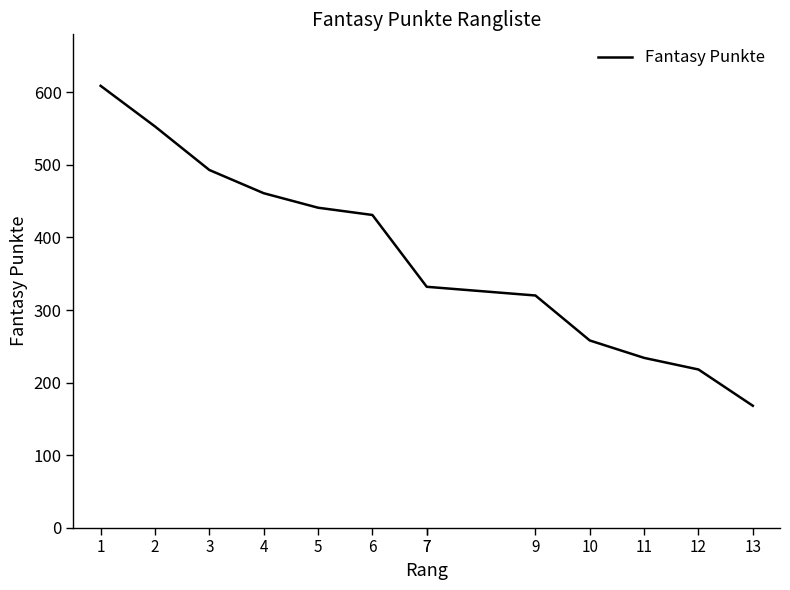

True or false: the data shows 272 at 5.

False